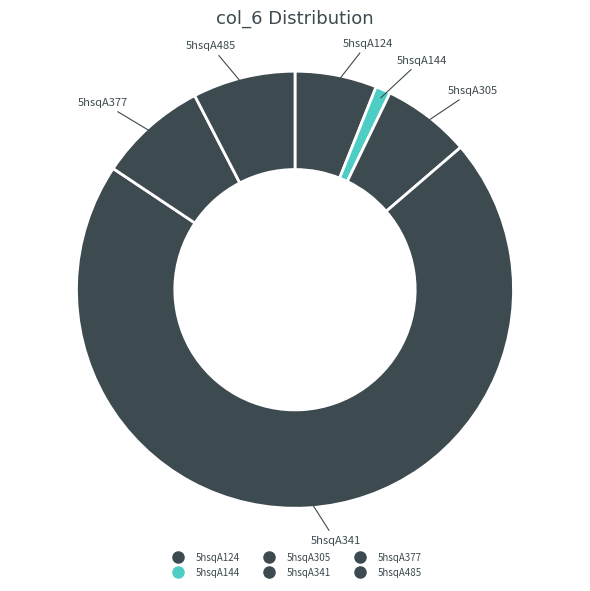

What portion of the pie excludes 5hsqA305?

93.5%